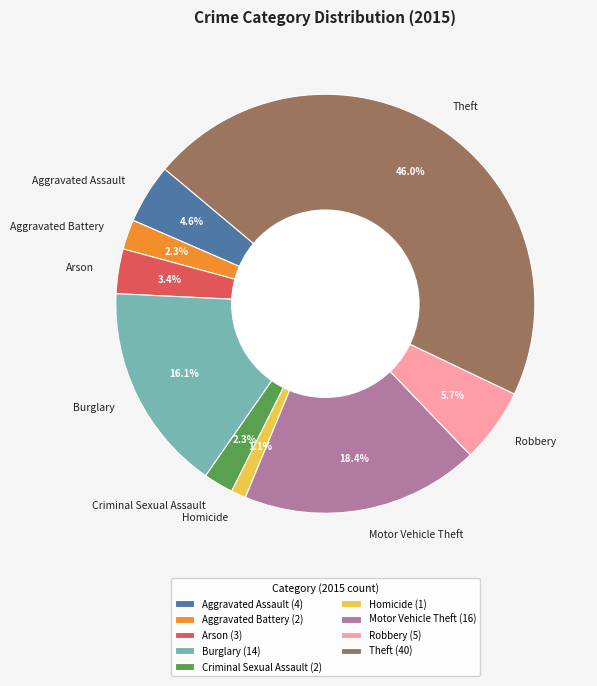

What portion of the pie excludes Burglary?

83.9%